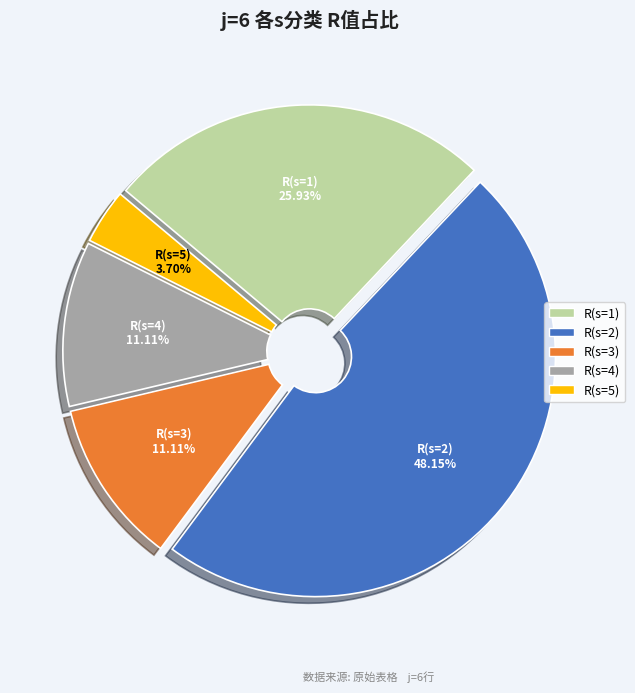

Does any single category account for the majority?

No